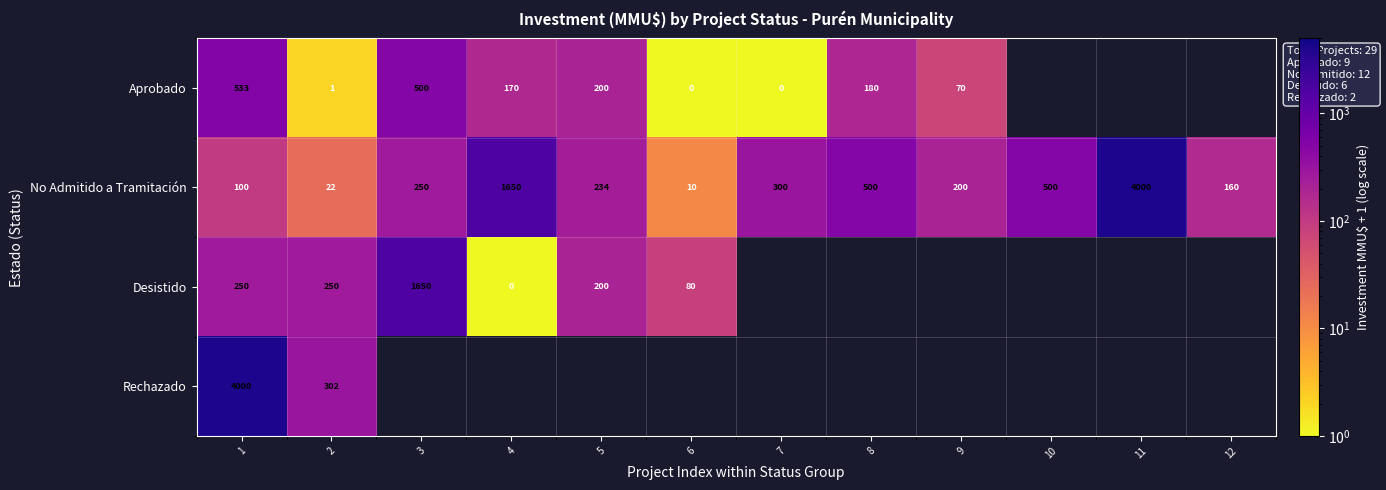

What is the total value across all series at 2?

575